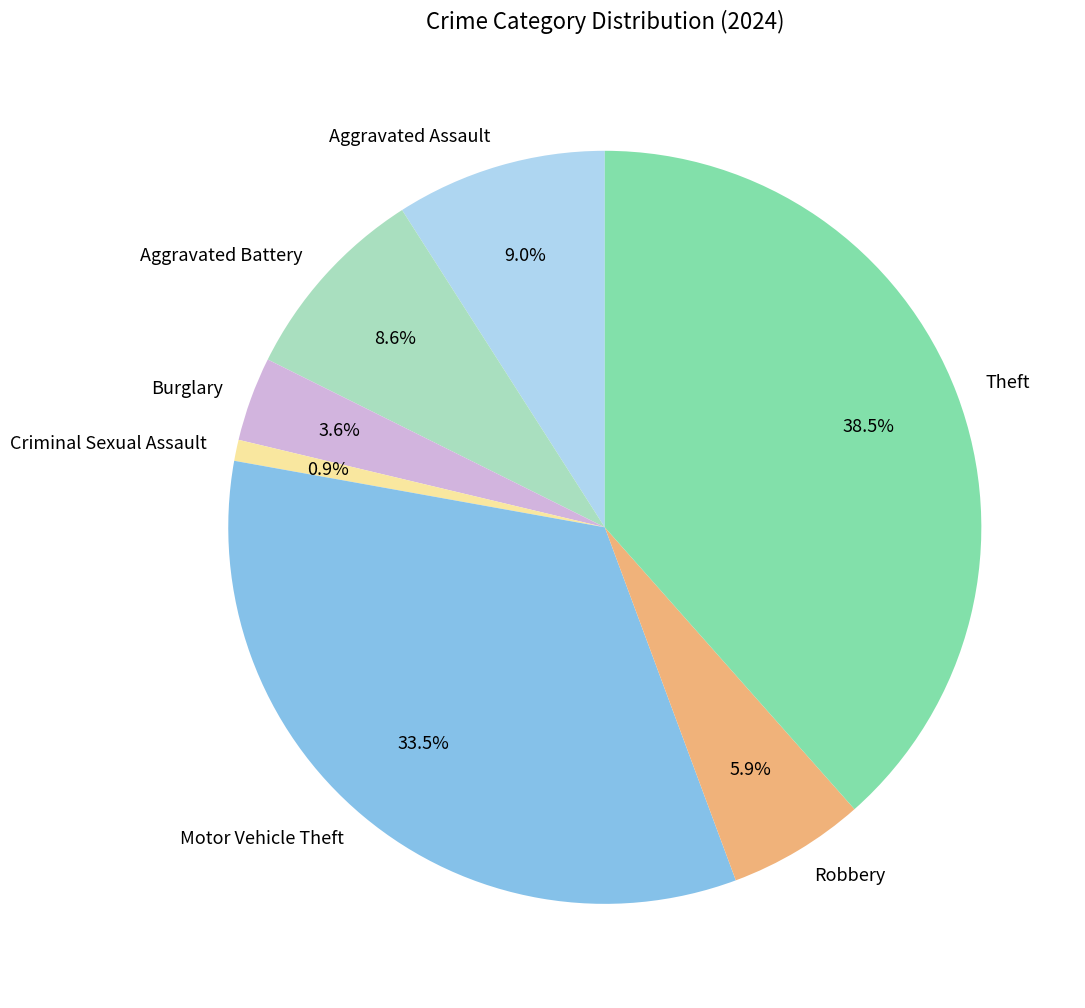

Is it true that Burglary is 4% of the pie?

True